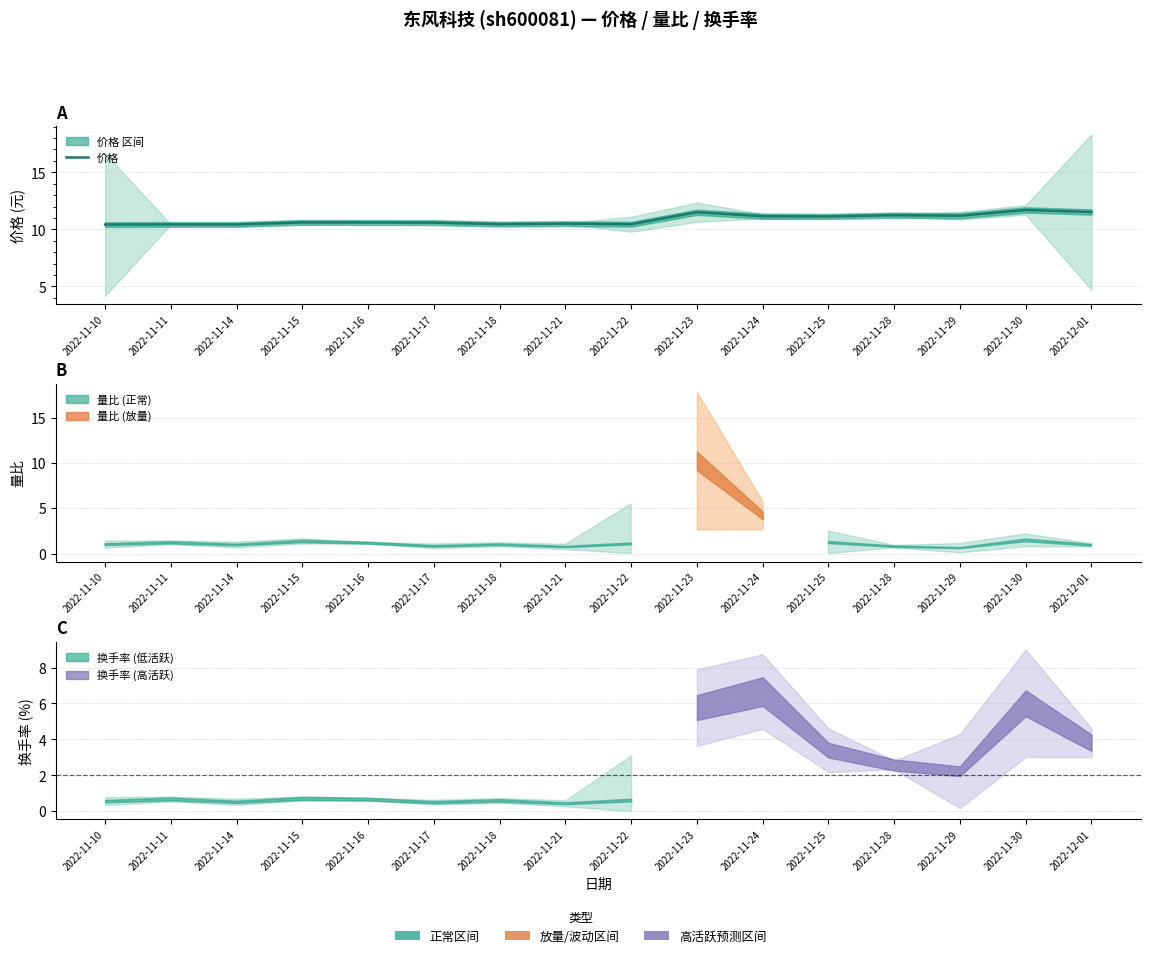

How many interior local peaks (higher than both neighbors) does the data have?

5